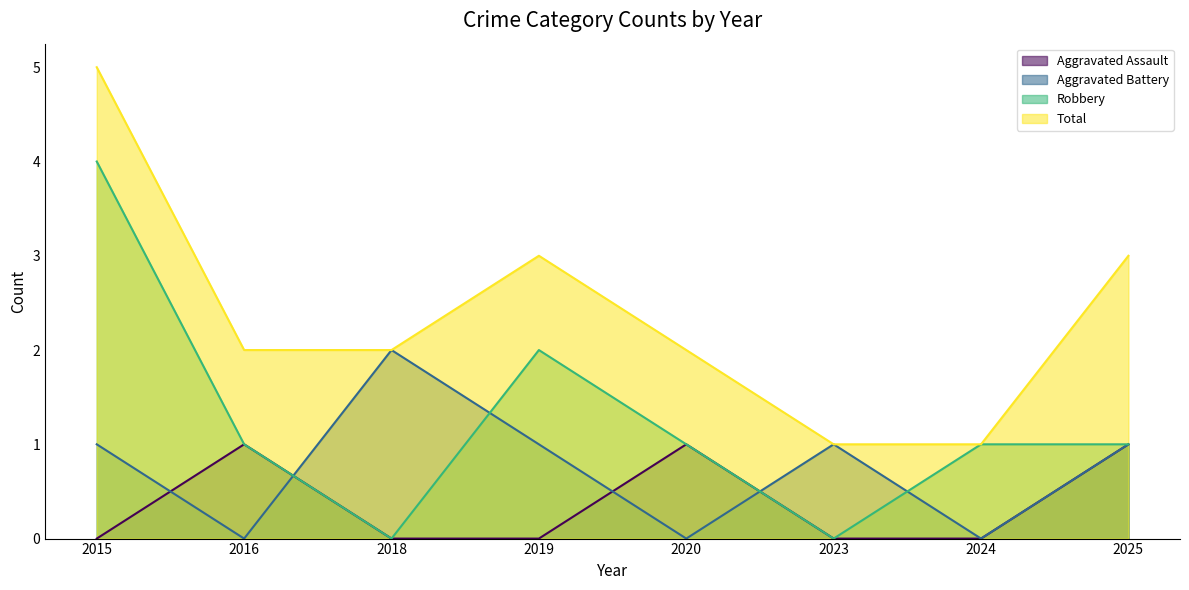

What is the sum of the Total values at 2024 and 2019?

4